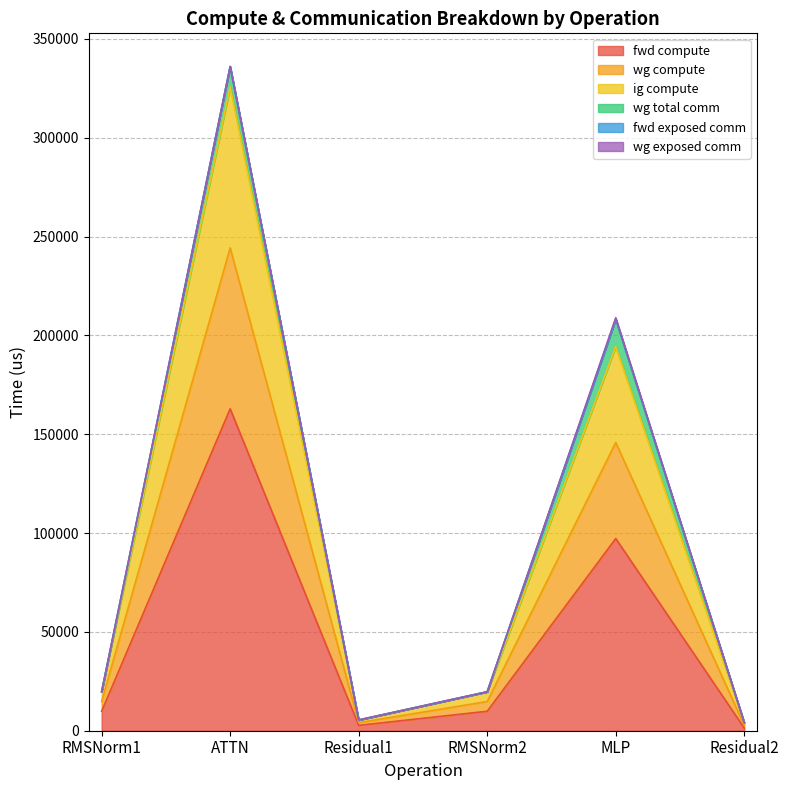

What is the minimum value for wg compute?

4076.7